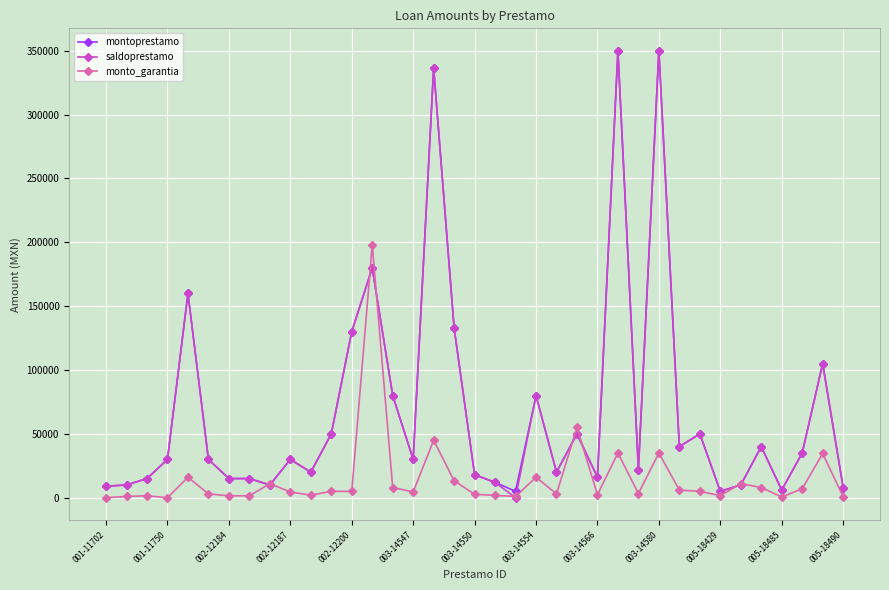

At how many categories does at least one series exceed 267788?

3